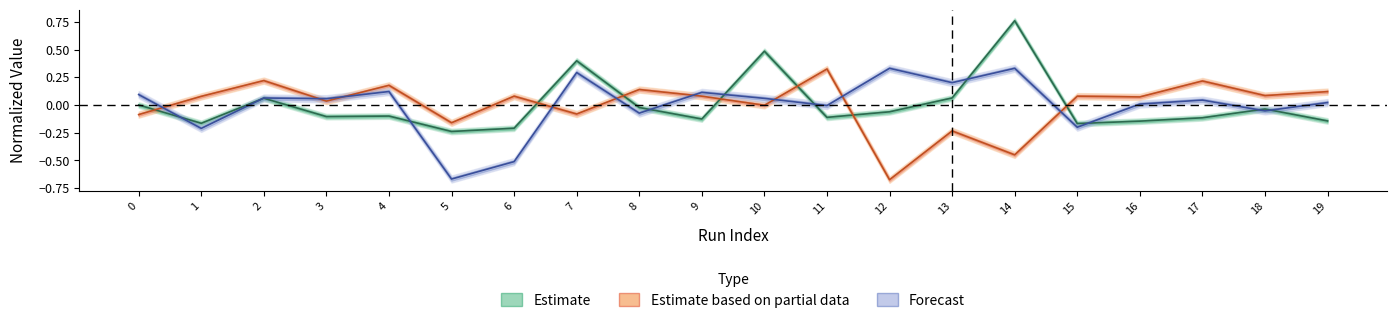

Which category has the lowest value in the Estimate series?

5